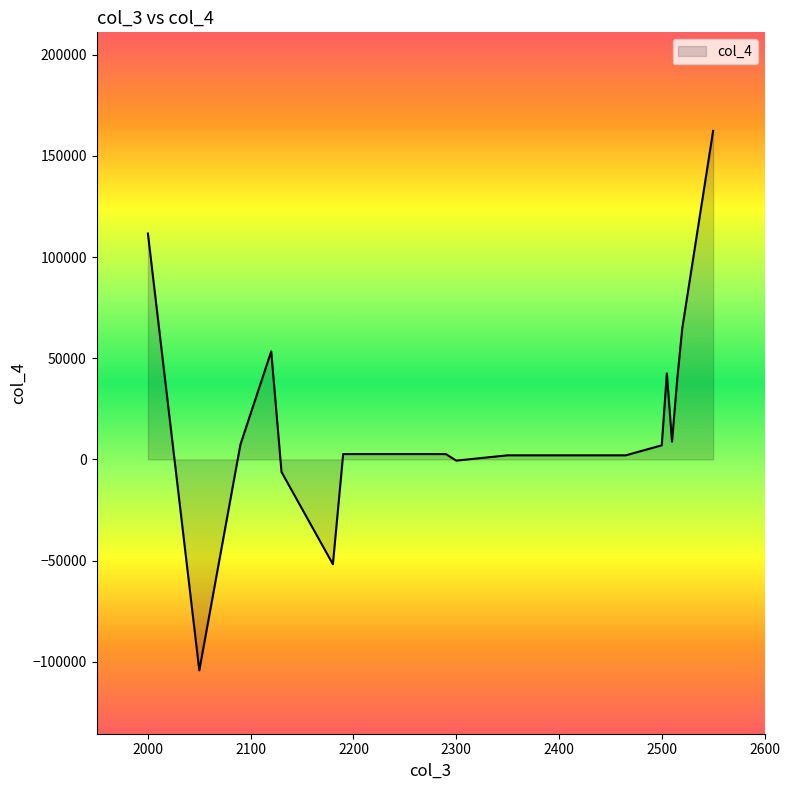

What is the smallest value displayed?

-104322